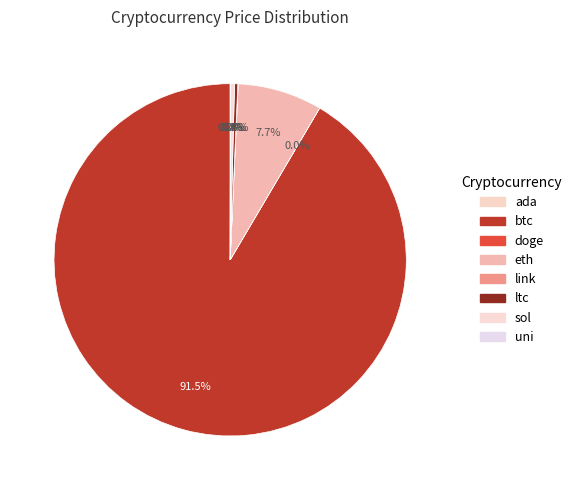

Which has a higher value, sol or btc?

btc